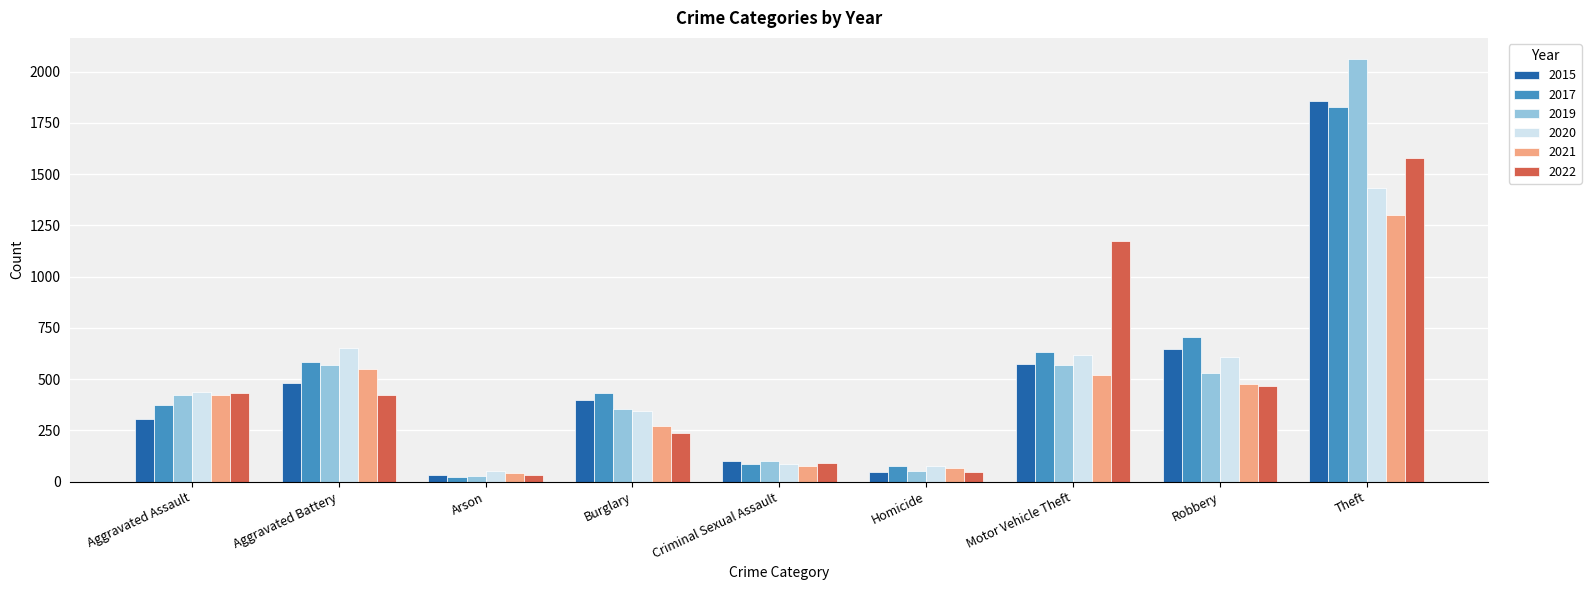

Which series has the largest range (max minus min)?

2019